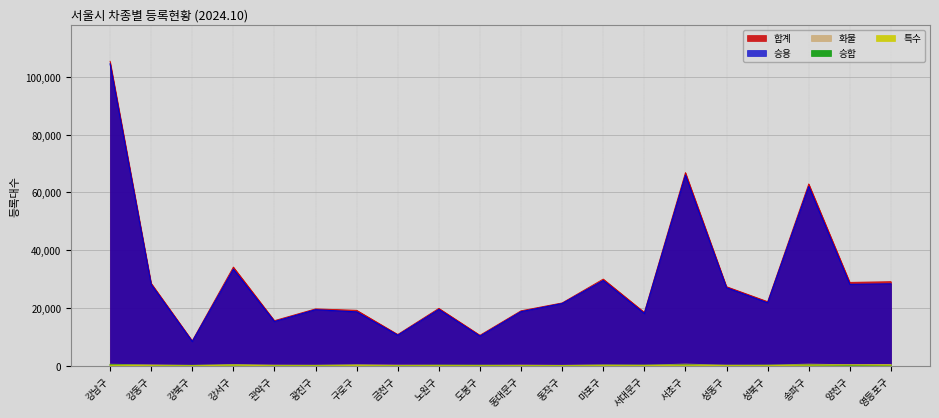

What is the label of the 10th point from the left?

도봉구